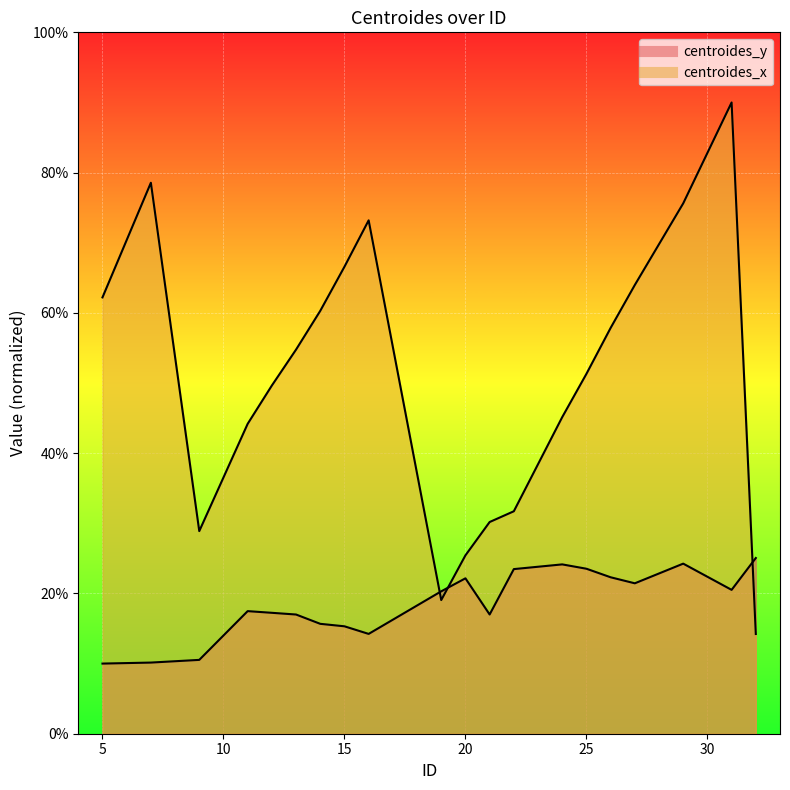

True or false: centroides_y and centroides_x cross at least once.

True